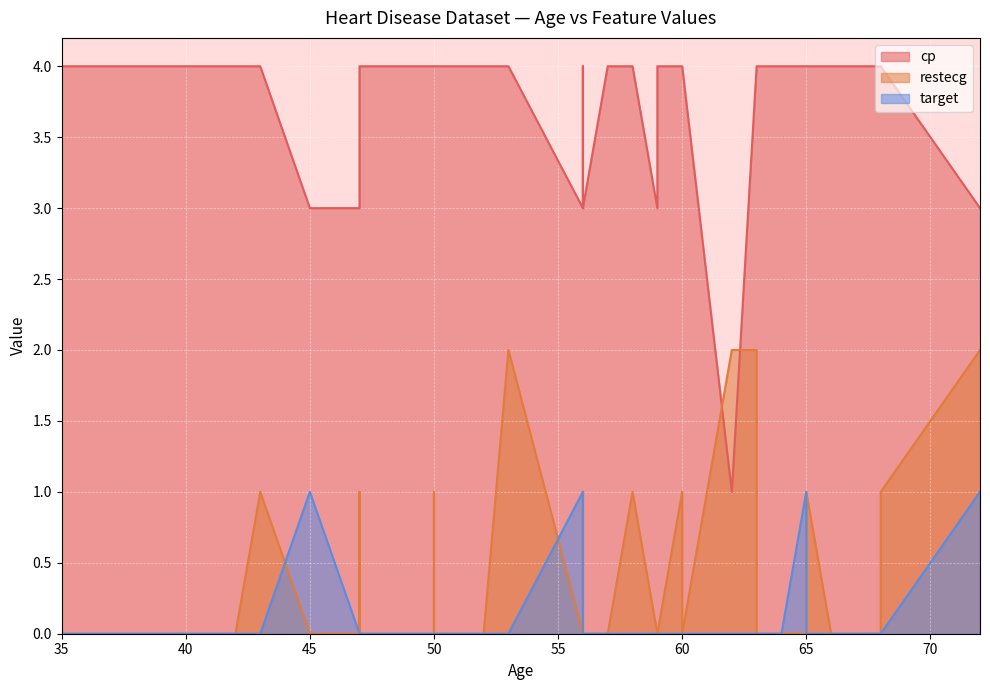

Is it true that restecg equals 1 at 56?

False